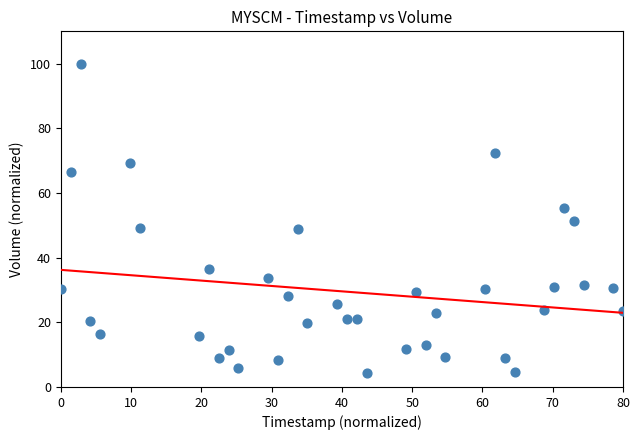

What is the range of X values (max minus min)?

80.0